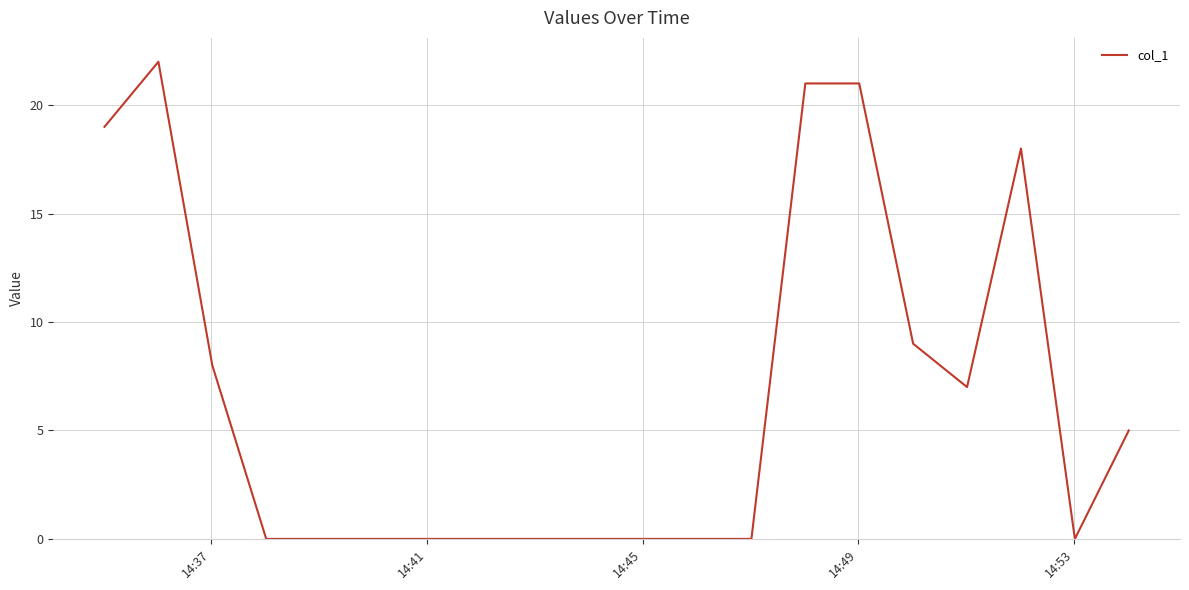

What is the greatest value displayed?

22